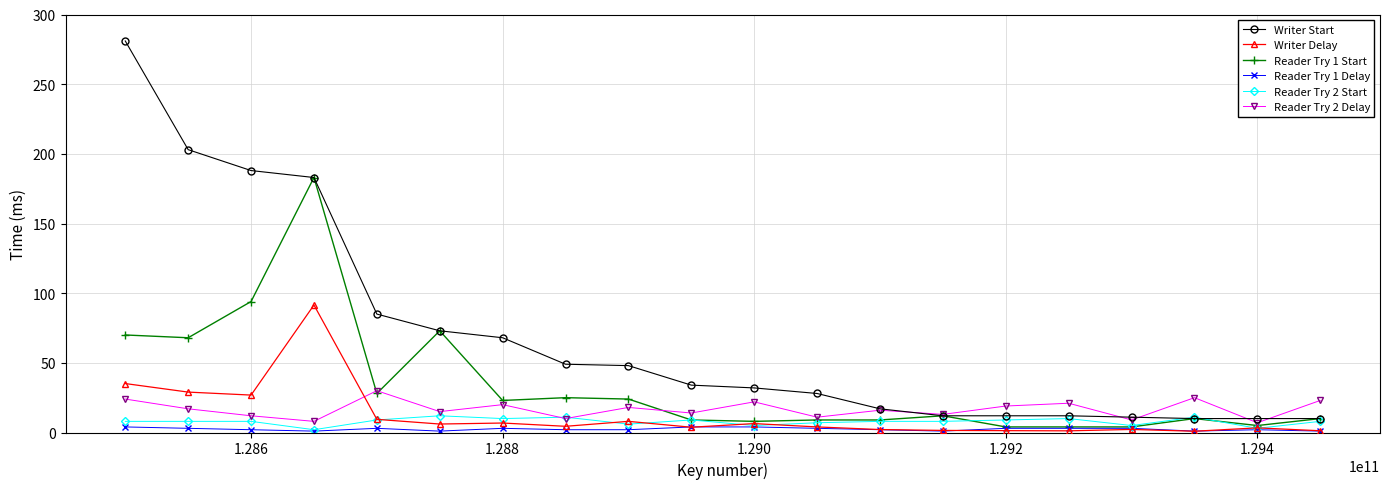

Which series has the largest total across all categories?

Writer Start